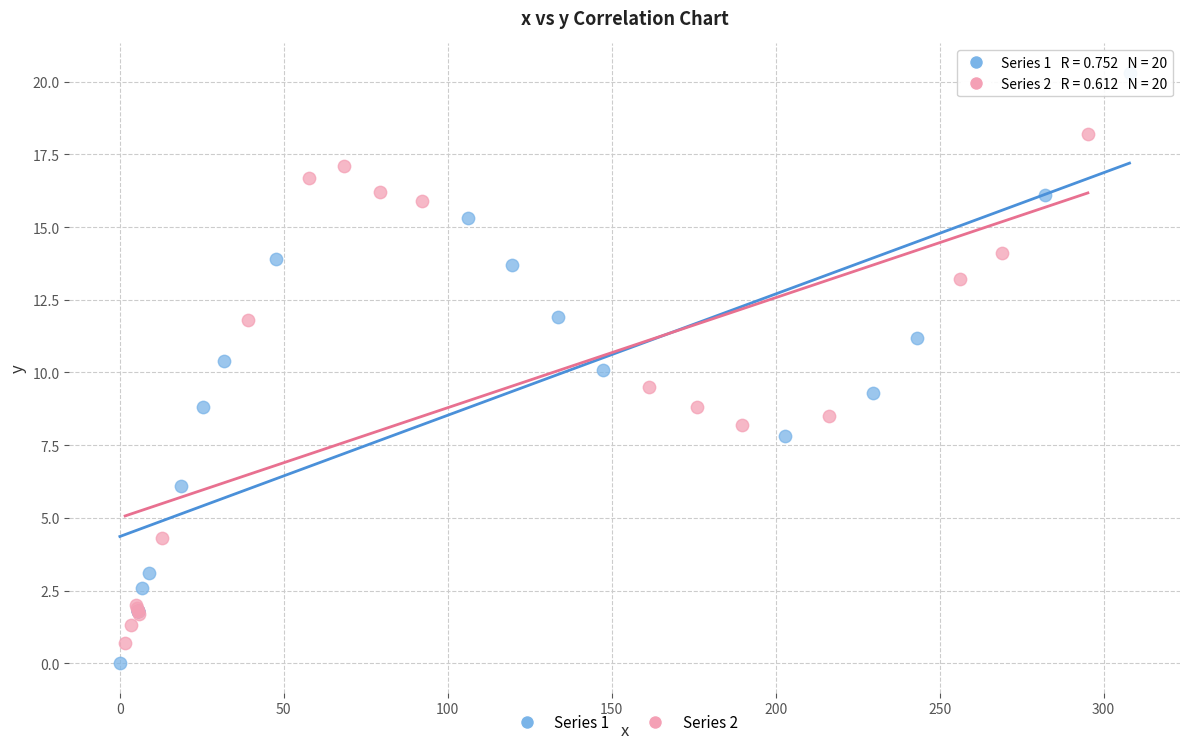

Which series has the largest Y range (max minus min)?

Series 1